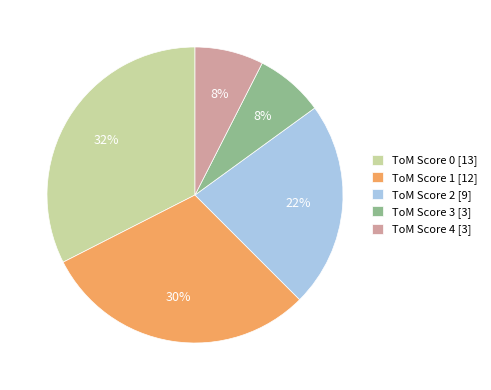

To the nearest percent, what portion does ToM Score 4 [3] represent?

7%